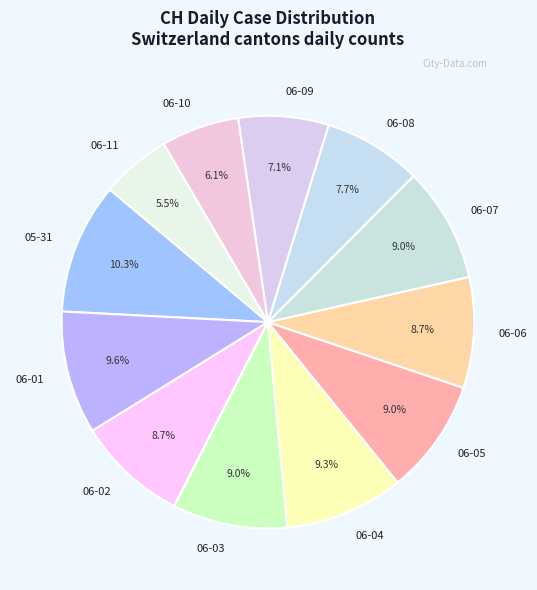

Is there a majority slice in this chart?

No